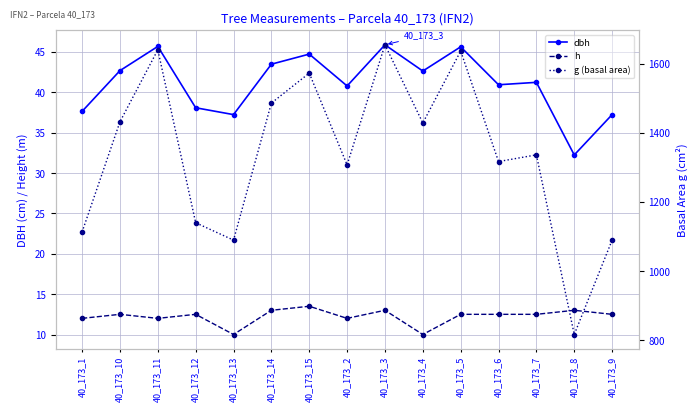

How many interior local valleys does the dbh series have?

5